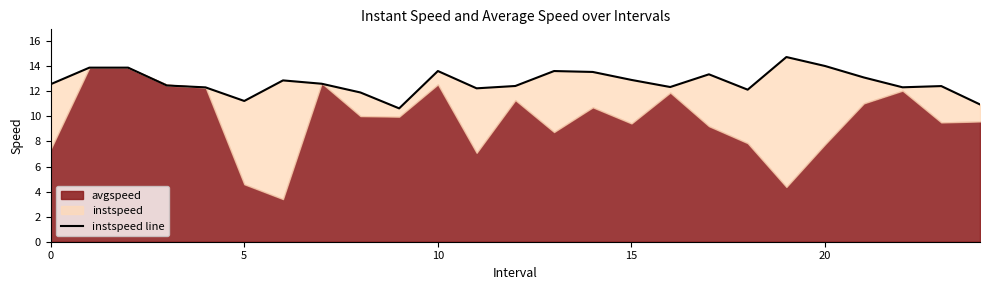

Where is the first local maximum?

6